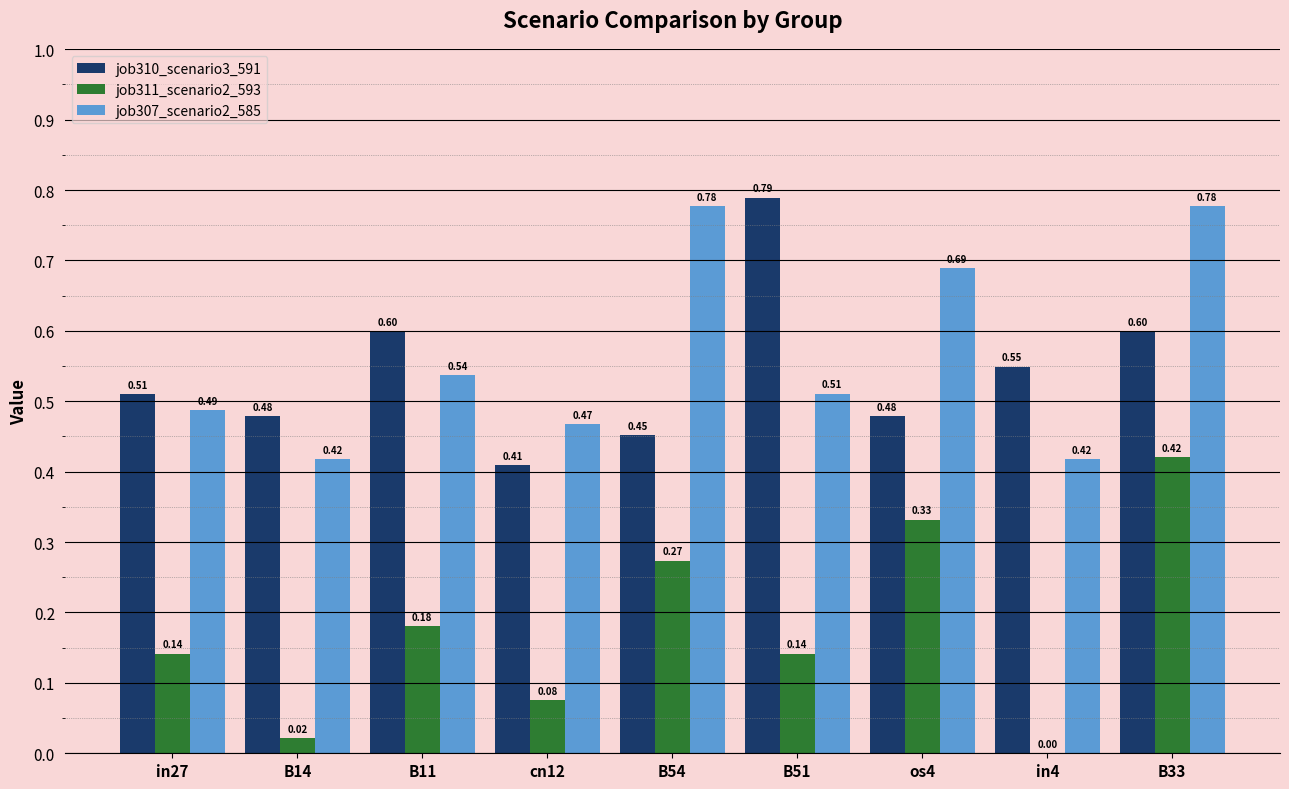

How many groups of bars are there?

9